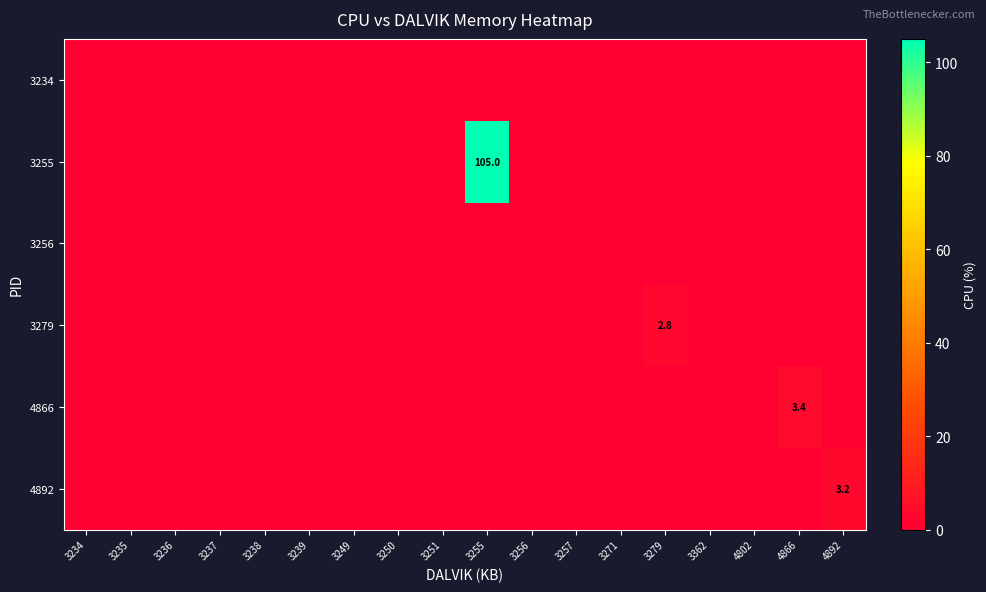

Rank the categories by 4892 value from lowest to highest.

3234, 3235, 3236, 3237, 3238, 3239, 3249, 3250, 3251, 3255, 3256, 3257, 3271, 3279, 3362, 4802, 4866, 4892